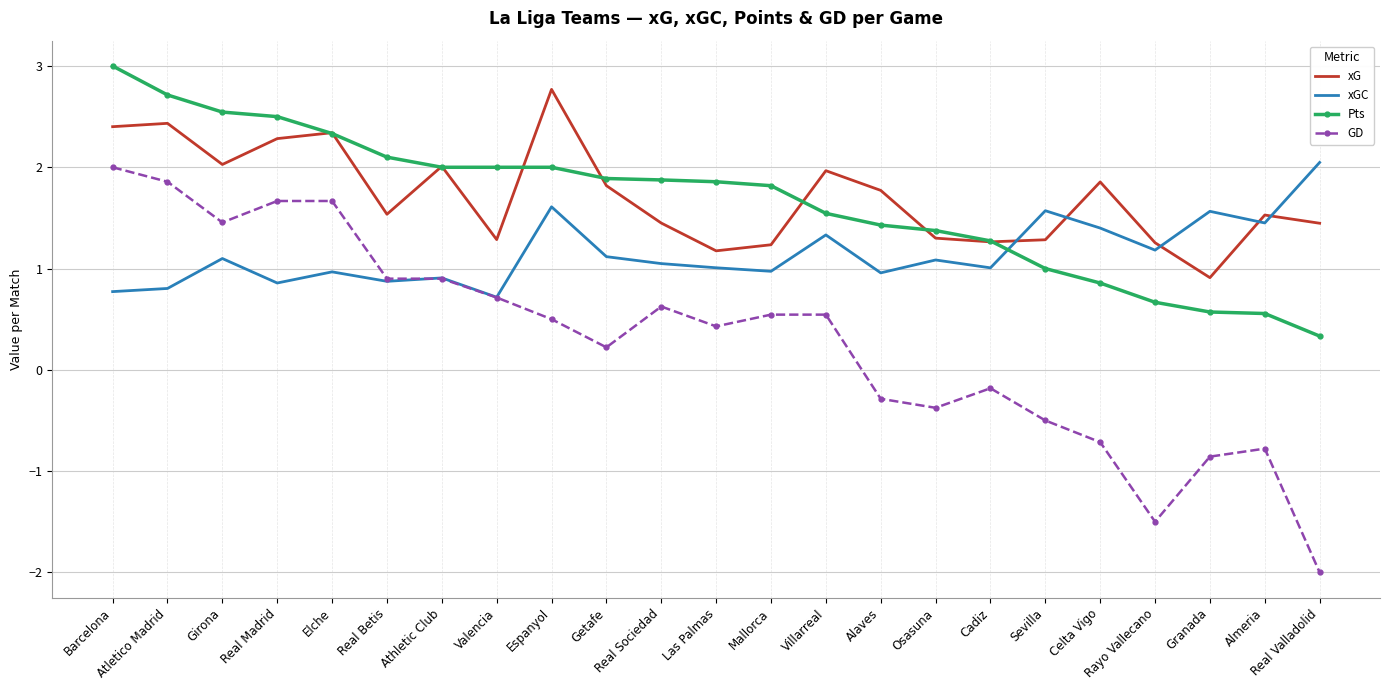

Read the xG value at Espanyol.

2.8